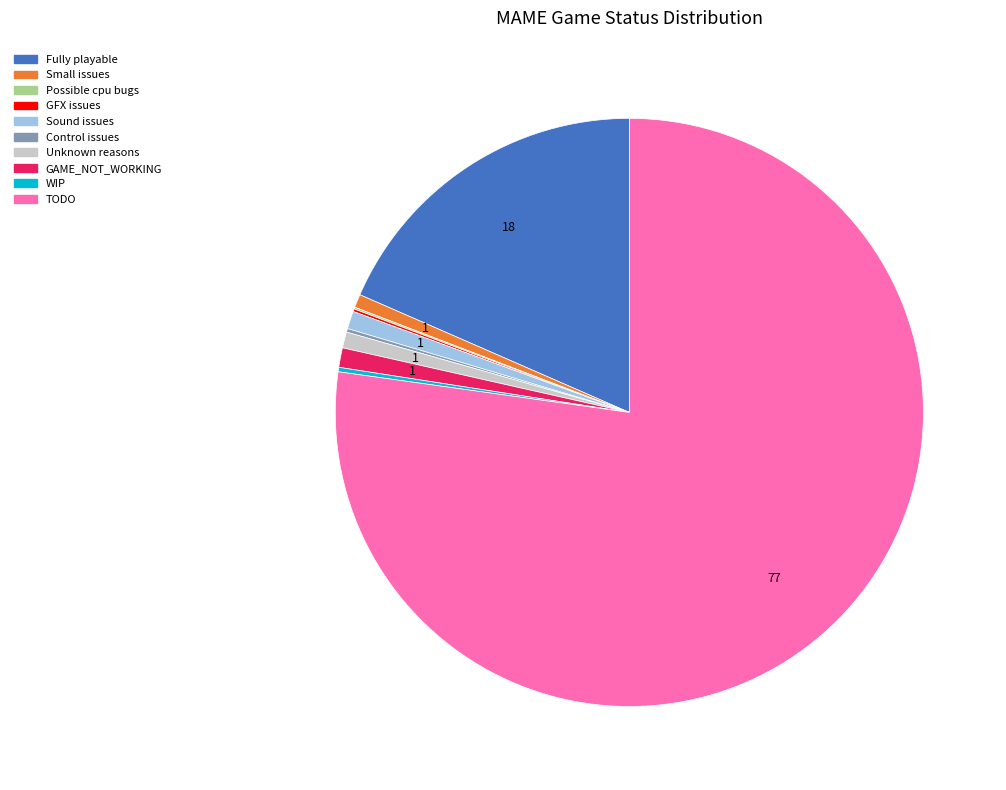

Is TODO the majority of the pie?

Yes